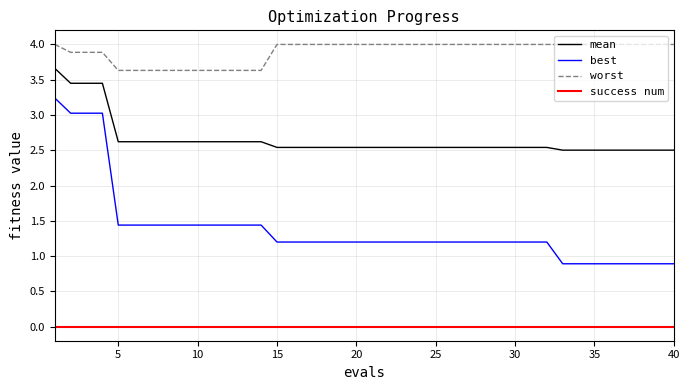

What is the maximum value shown in the chart?

4.0